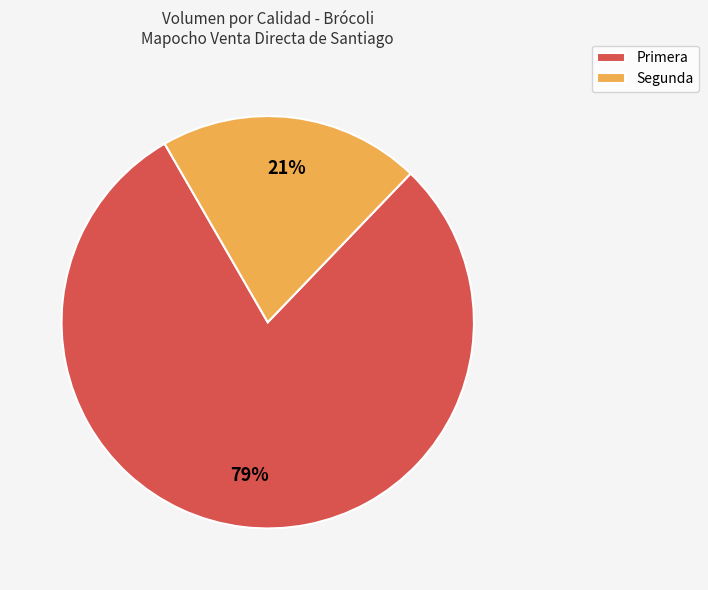

To the nearest percent, what is the combined percentage of Primera and Segunda?

100%